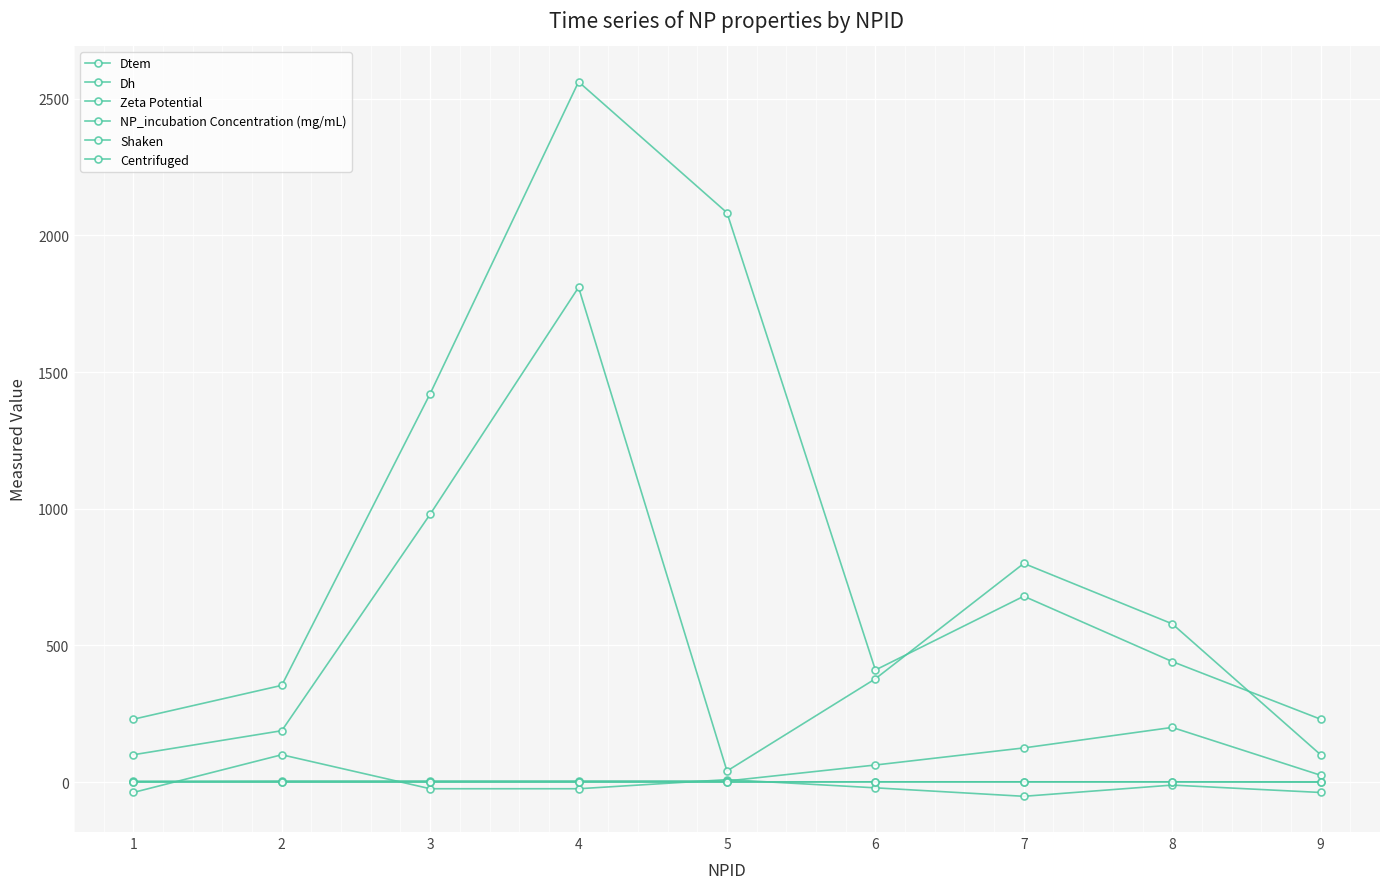

How many values in the Zeta Potential series exceed -24?

4